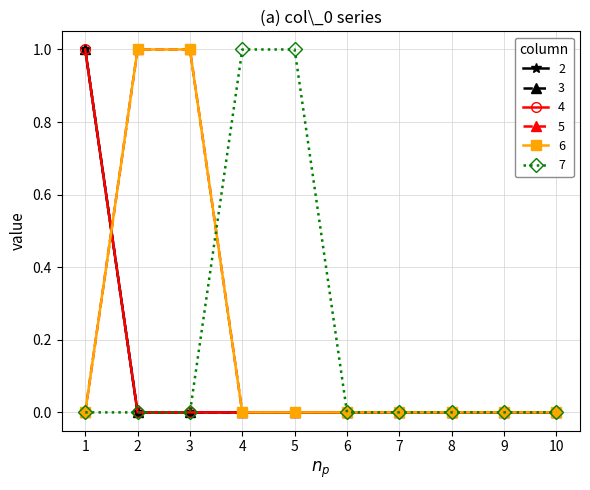

Where is 3 nearest to the value 0?

2